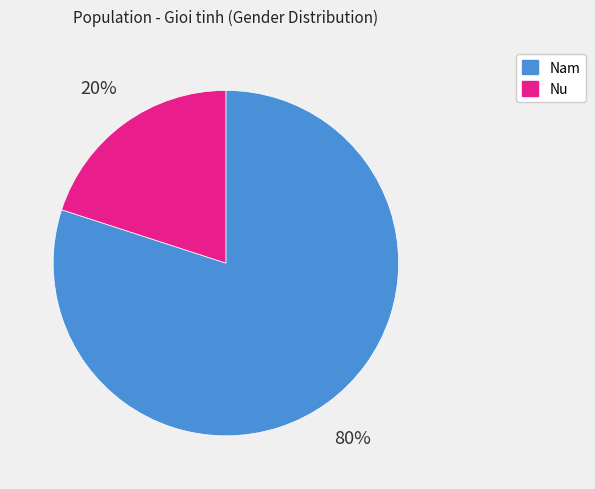

To the nearest percent, what portion does Nam represent?

80%